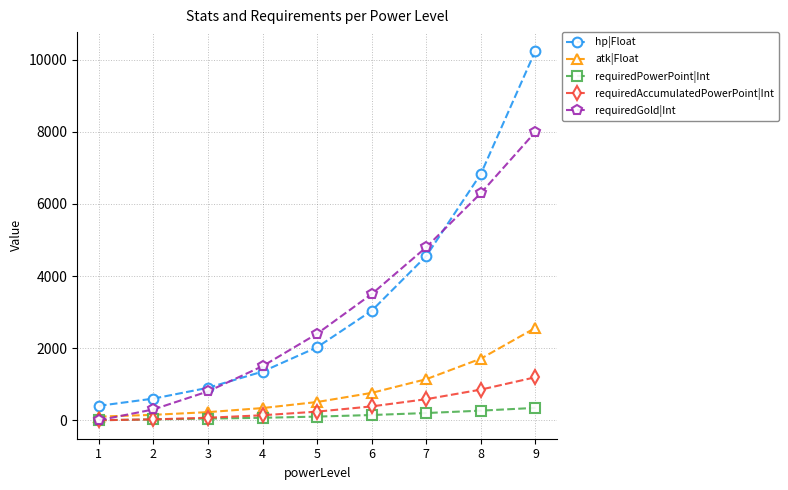

What is the value of the requiredAccumulatedPowerPoint|Int point at the 9th from the left?

1193